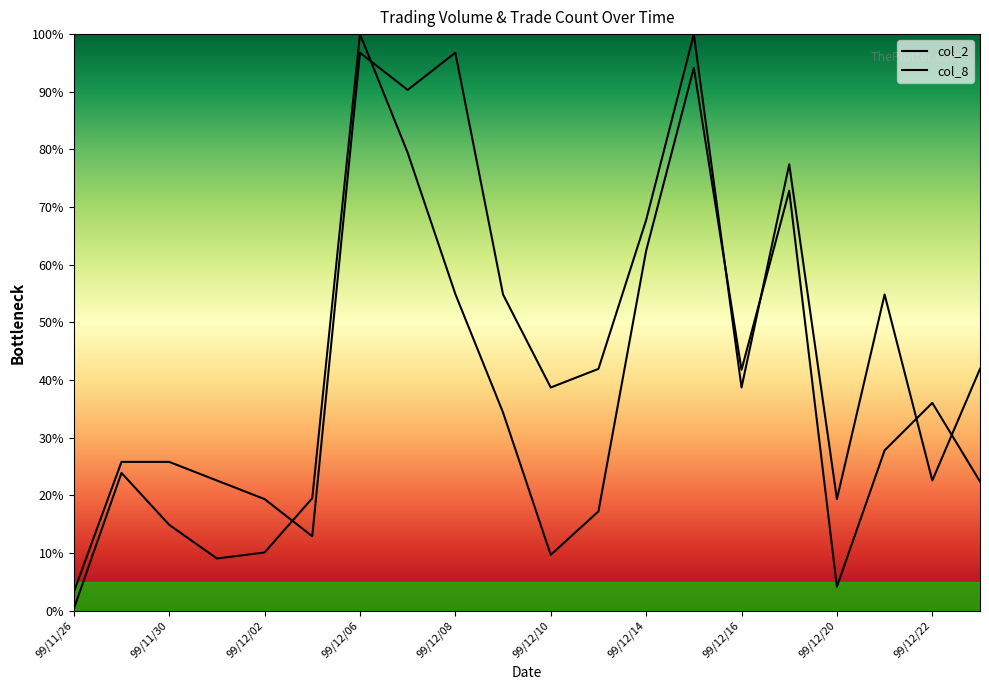

List the series in order of their overall mean, highest first.

col_8, col_2